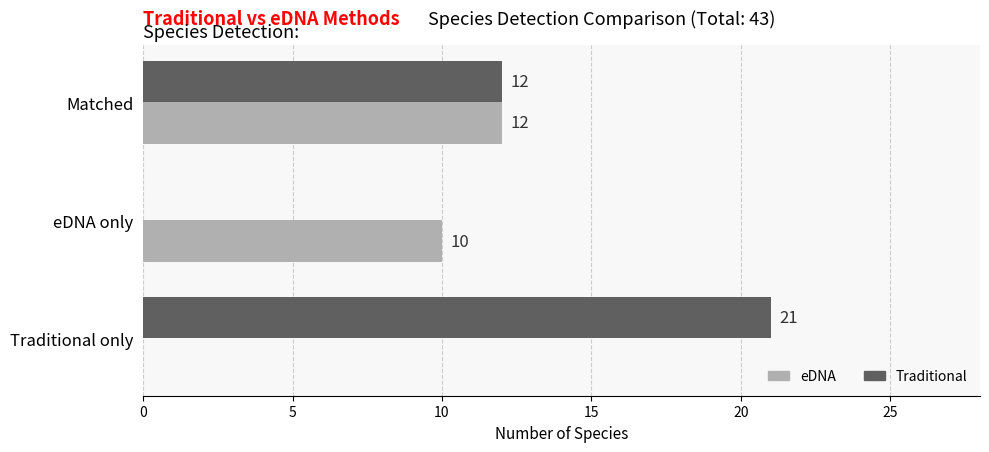

Is the value of eDNA at eDNA only greater than the value of Traditional at eDNA only?

Yes